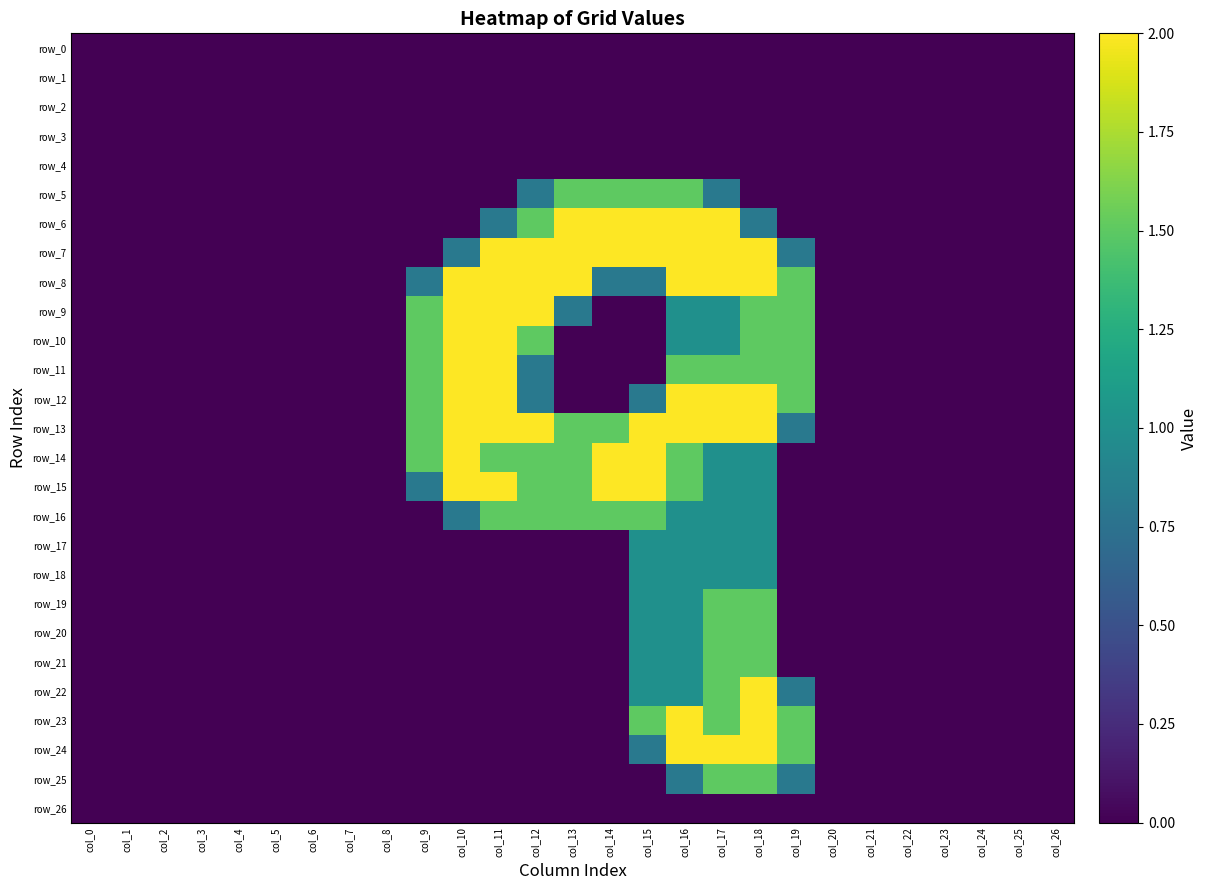

At which label does row_10 reach its minimum?

col_0